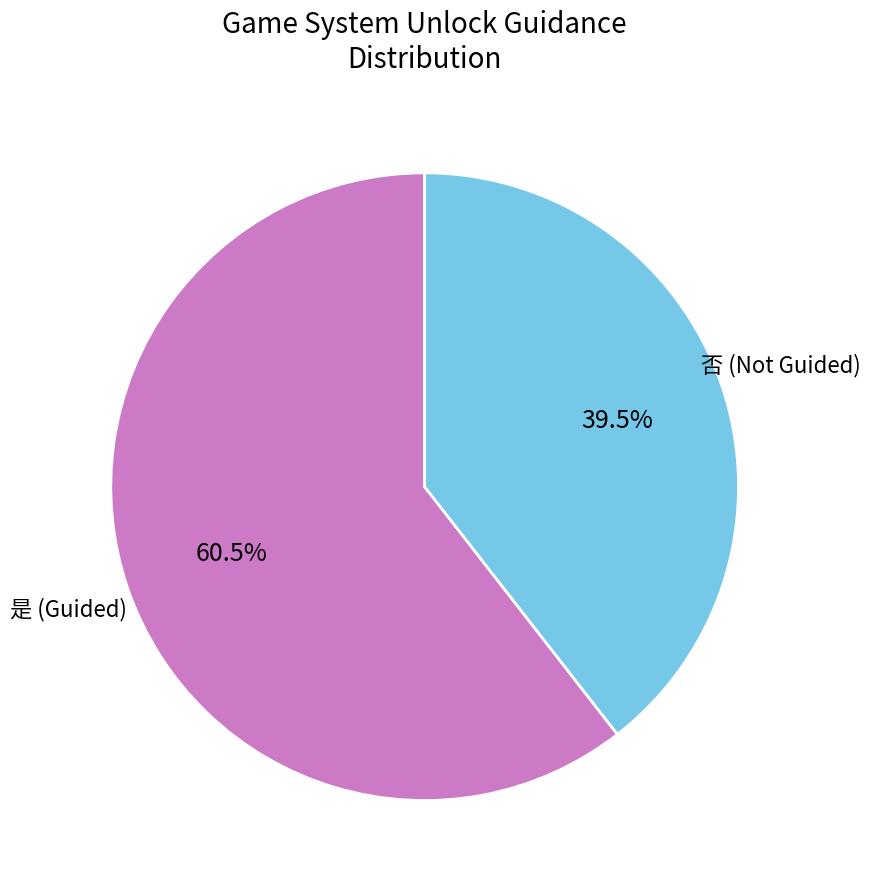

Between 是 (Guided) and 否 (Not Guided), which is larger?

是 (Guided)